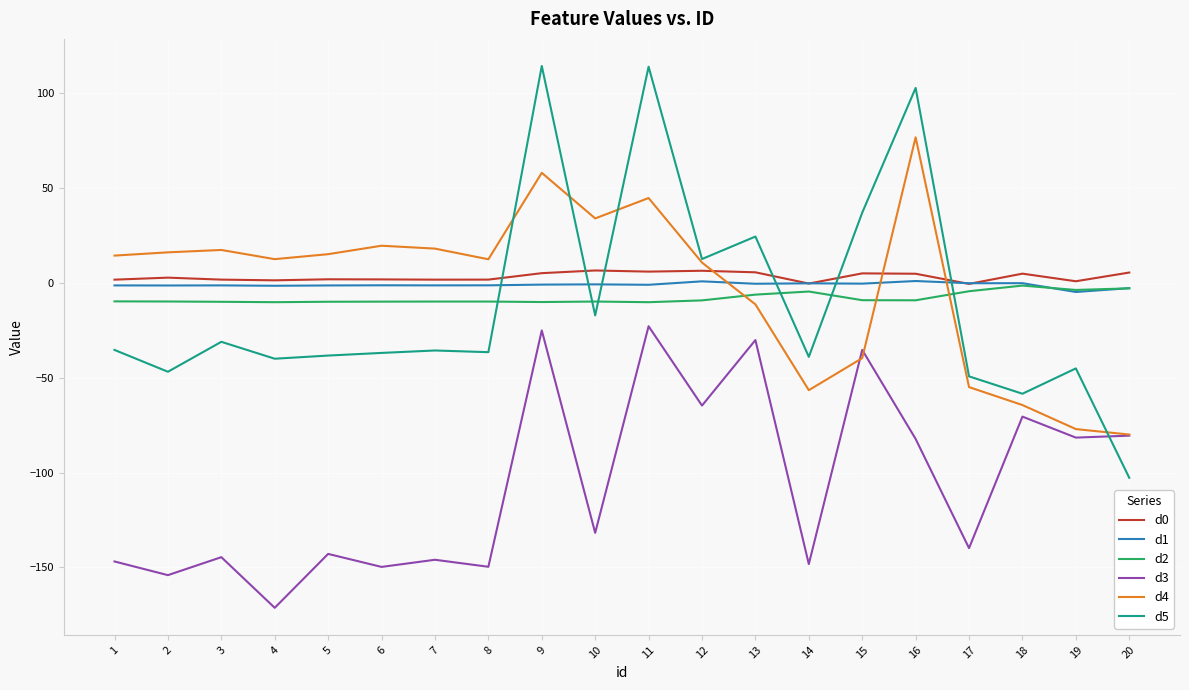

What is the total value across all series at 19?

-211.1